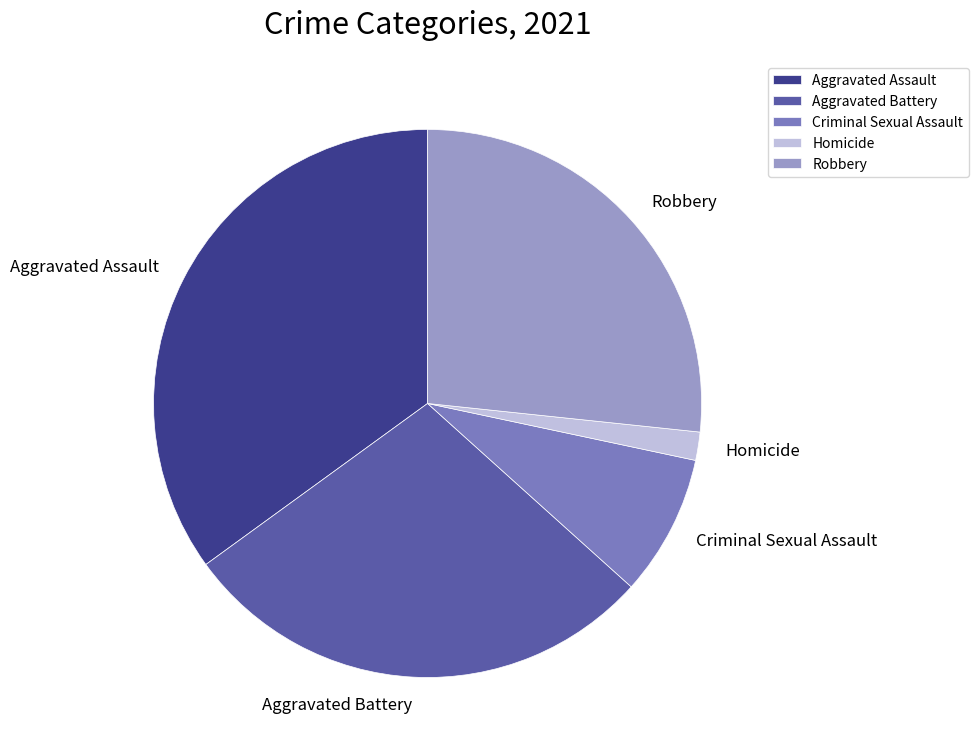

True or false: Aggravated Assault accounts for 35% of the total.

True